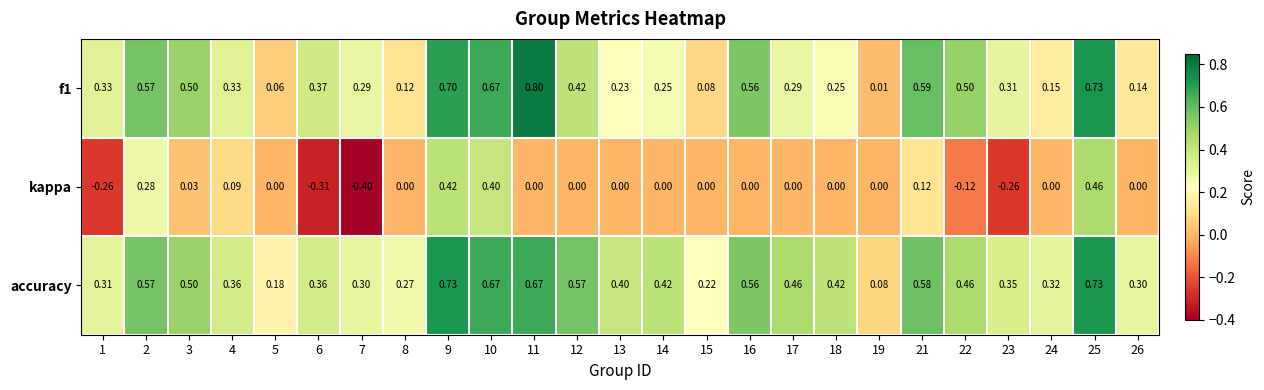

Which series changed the most between 3 and 19?

f1